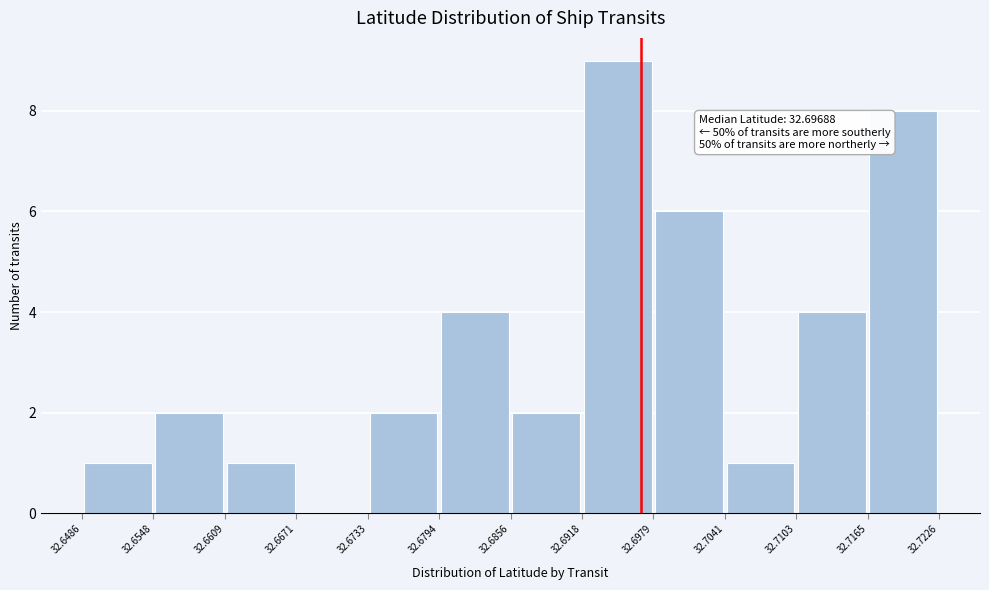

Which range on the x-axis has the tallest bar?

32.6918 to 32.6979